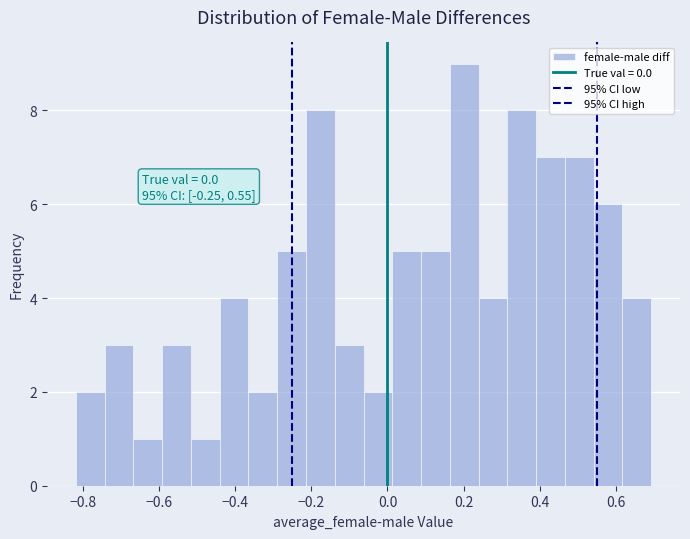

Around what value on the x-axis is the tallest bar? Give the approximate position of its centre, as read against the axis.

0.20